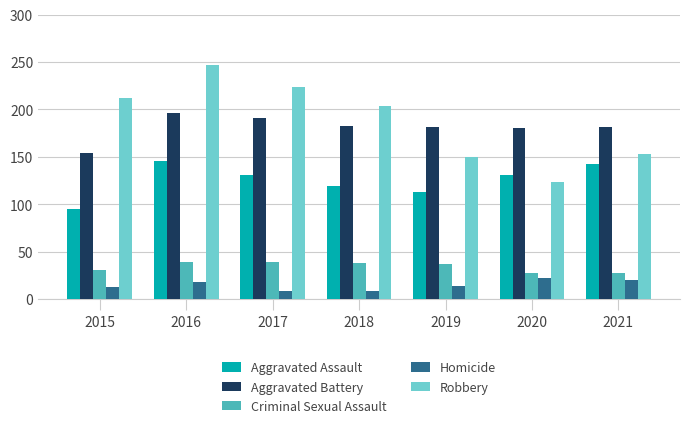

What is the difference between the maximum and second lowest values in the Aggravated Battery series?

16